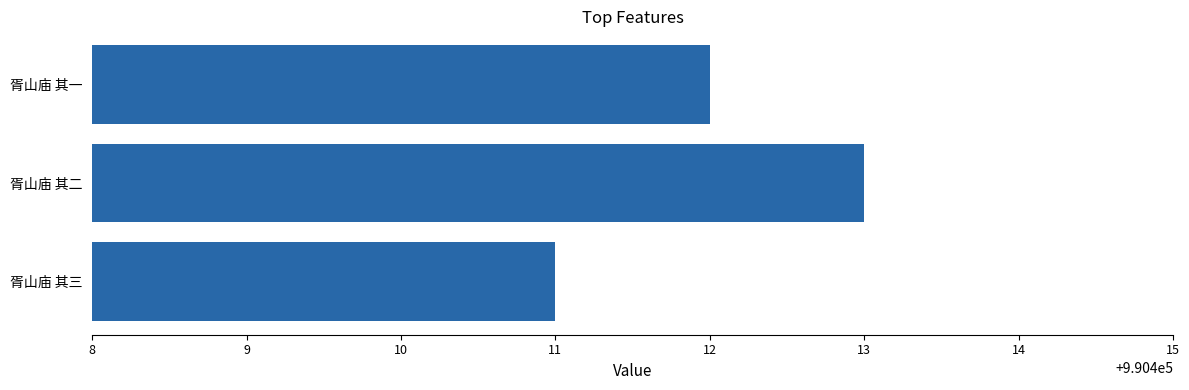

Approximately how many times larger is the value at 胥山庙 其二 compared to 胥山庙 其三?

1.0